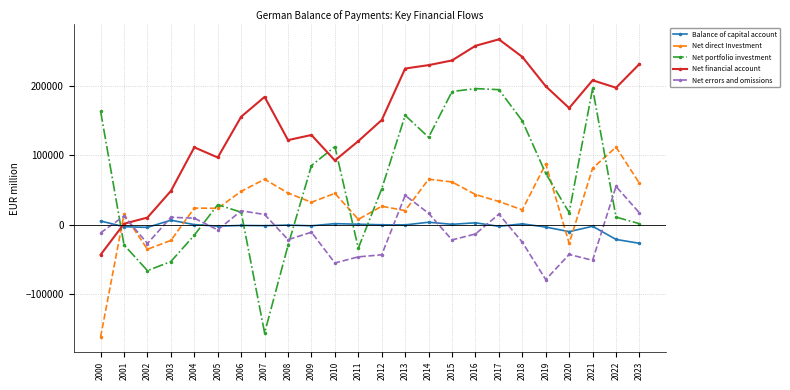

The value of Net financial account at 2021 is 56044. True or false?

False